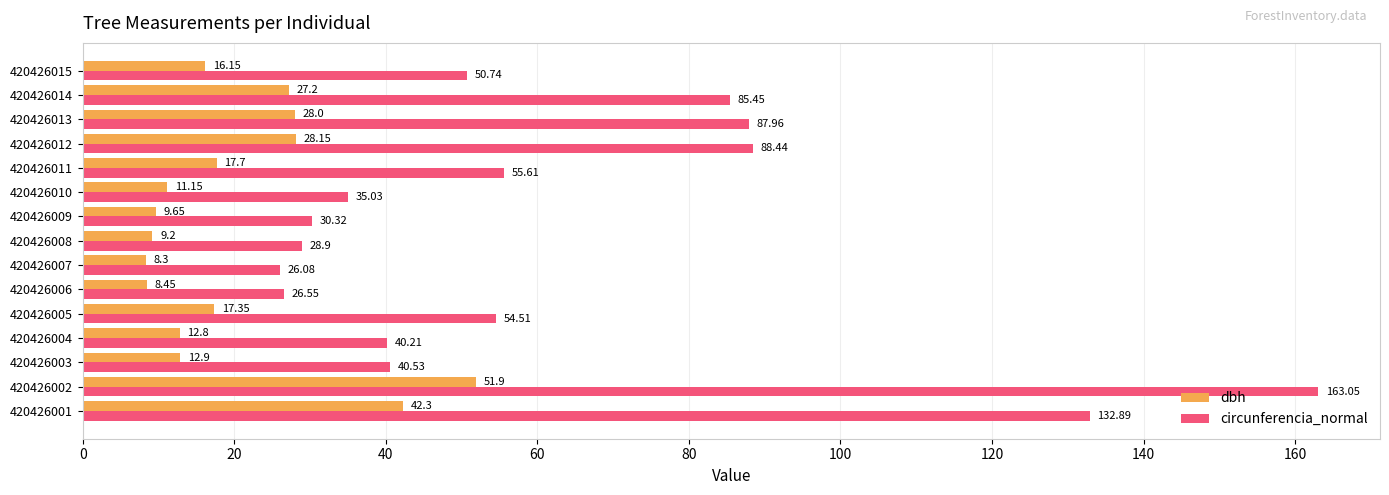

Rank the series by their average value, from lowest to highest.

dbh, circunferencia_normal